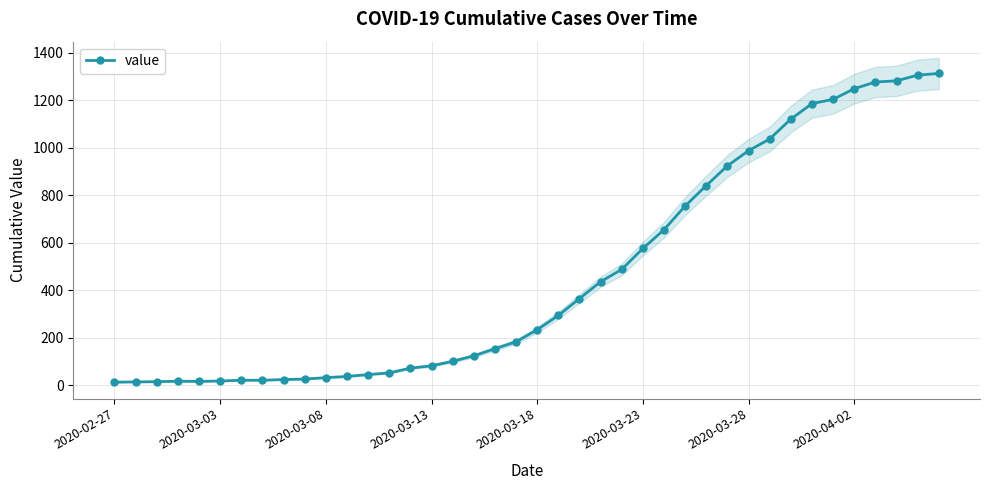

The value at 8 is 24. True or false?

True